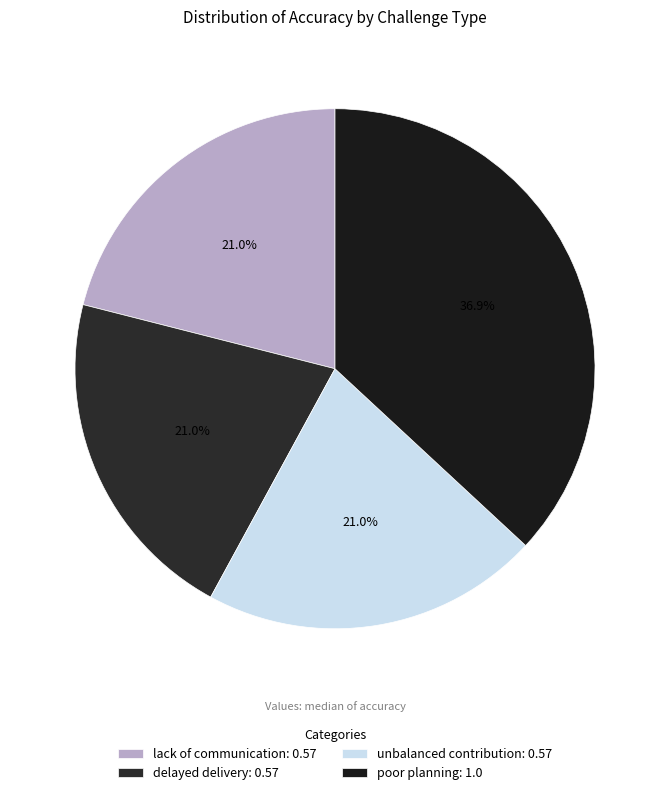

How many segments does this pie chart have?

4